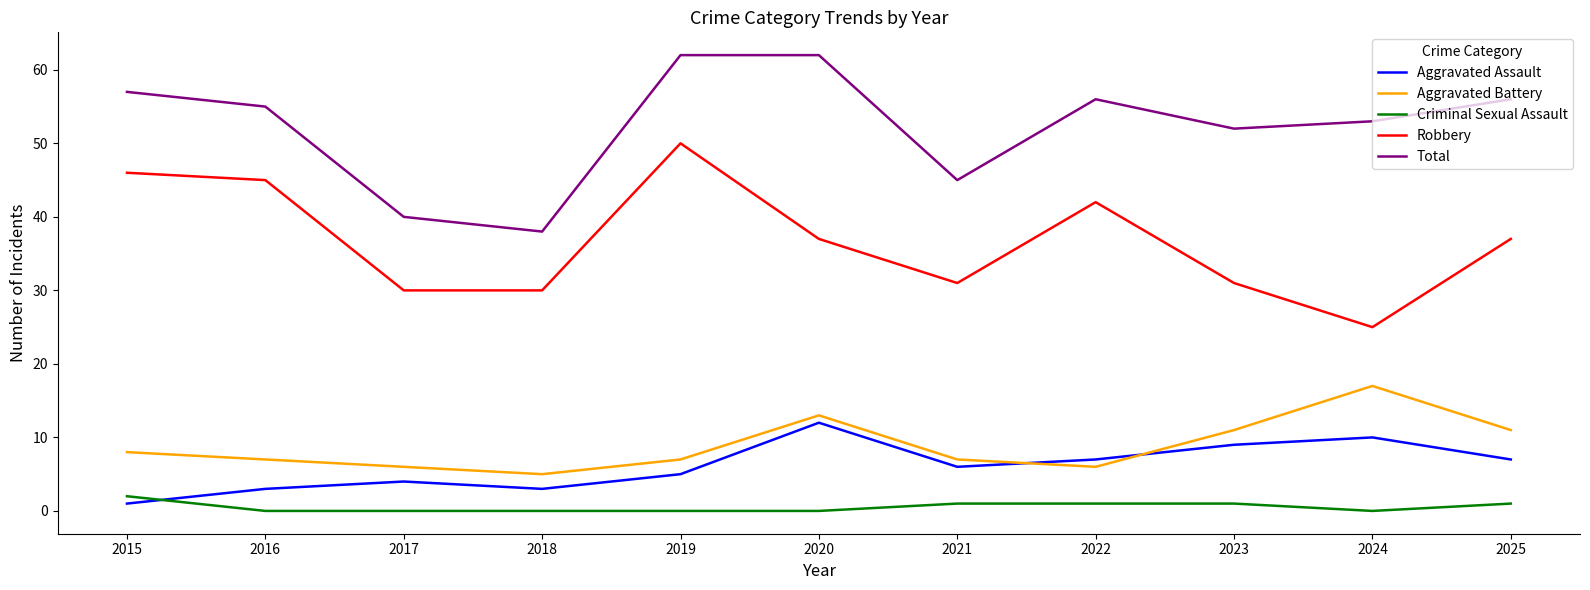

At which category does Aggravated Battery reach its first local valley?

2018